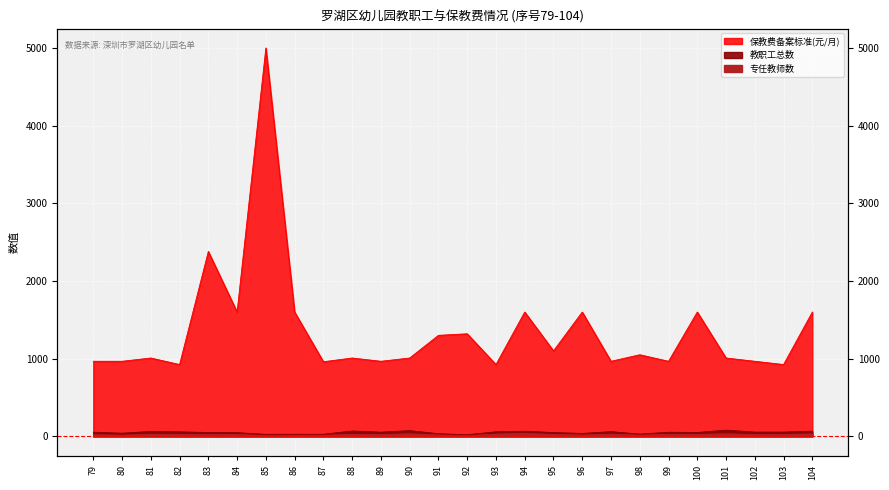

What is the spread (max minus min) of values at 98?

1035